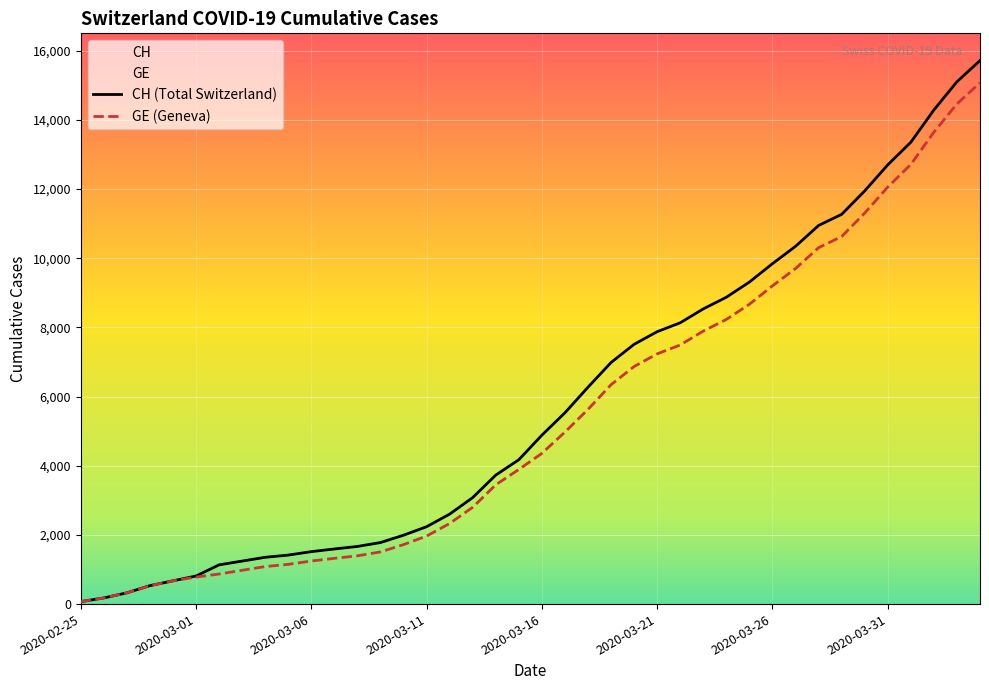

The value of GE (Geneva) at 2020-03-31 is 5102. True or false?

False